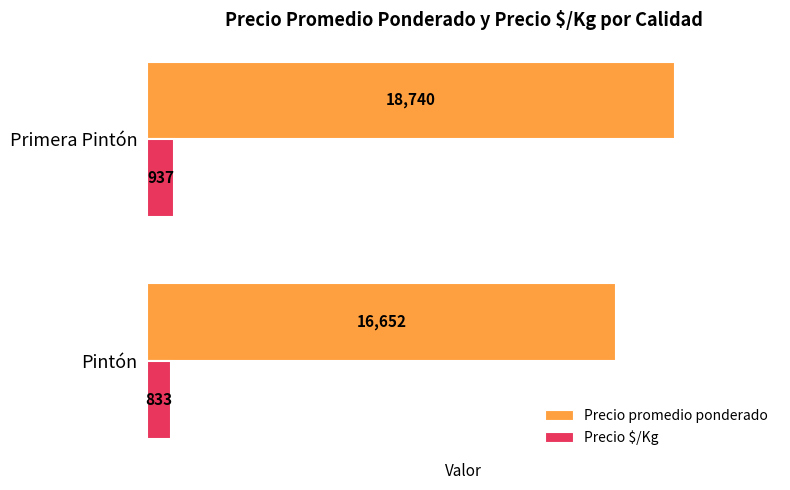

How many data points in Precio $/Kg are less than 937?

1